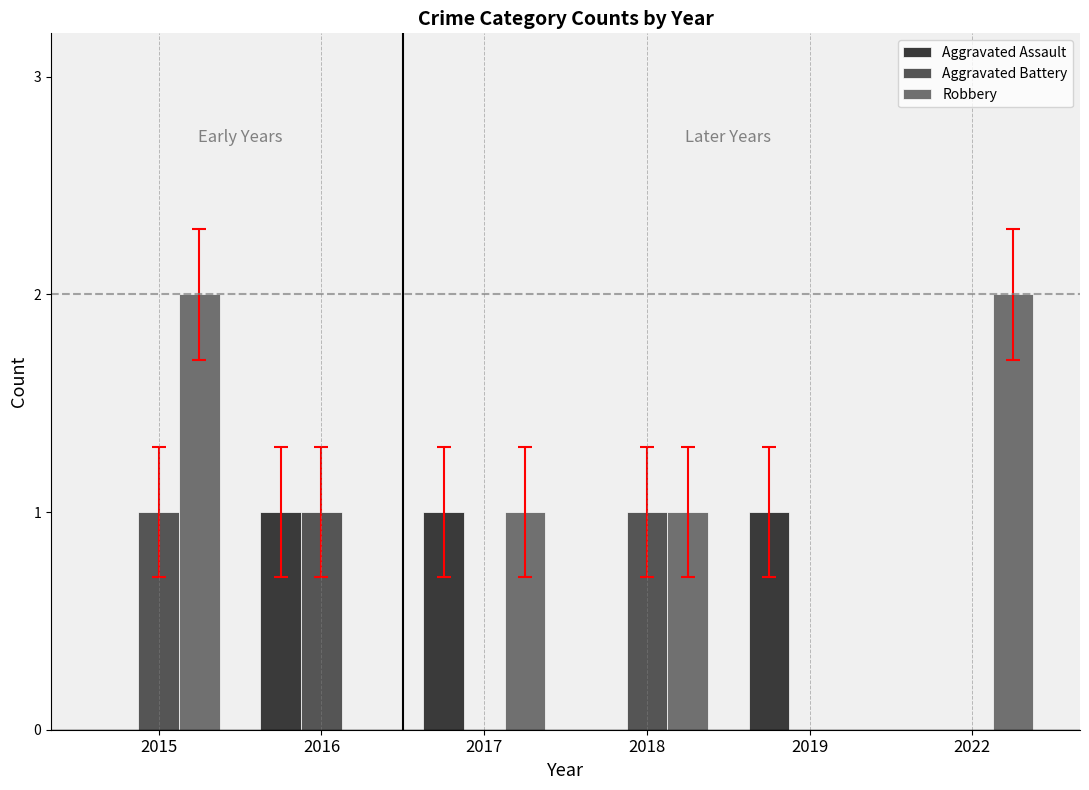

What is the sum of all Aggravated Assault values?

3